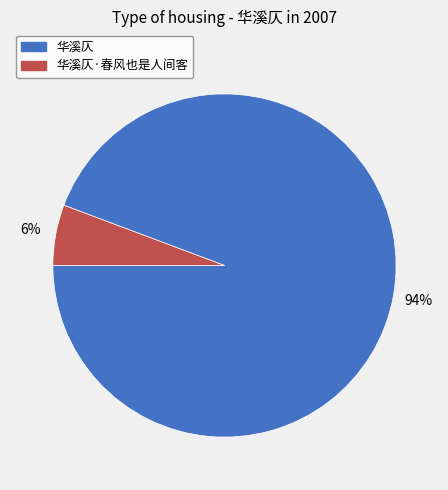

Is there a majority slice in this chart?

Yes